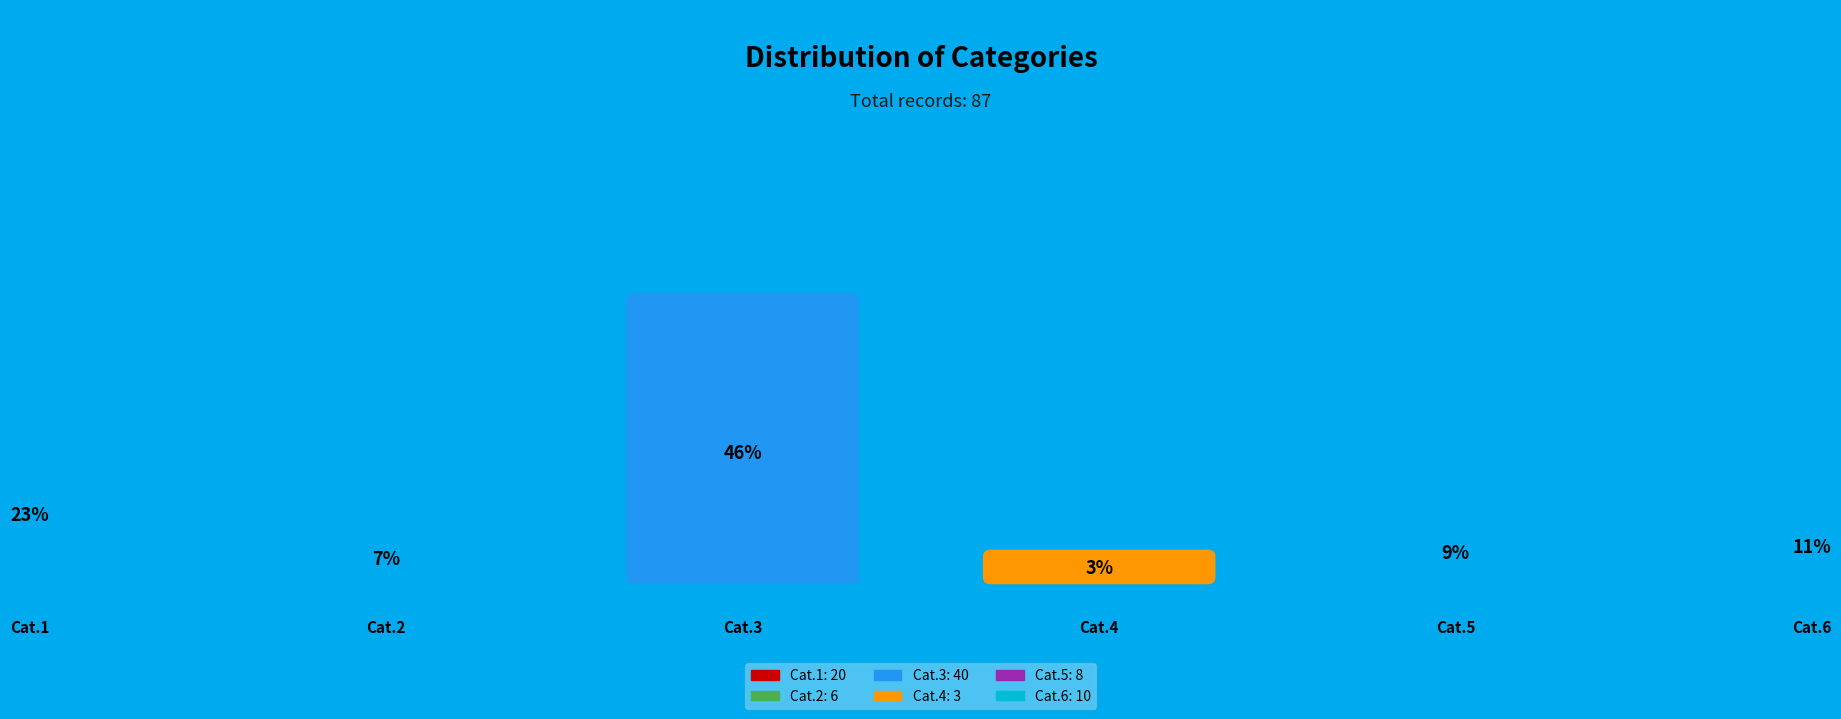

Does any single category account for the majority?

No